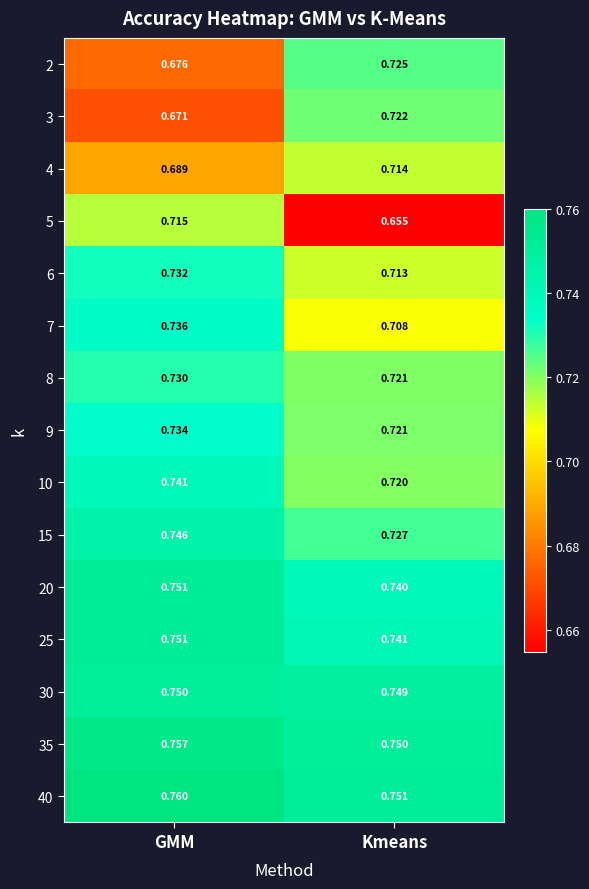

At which label is 6 closest to 0?

Kmeans